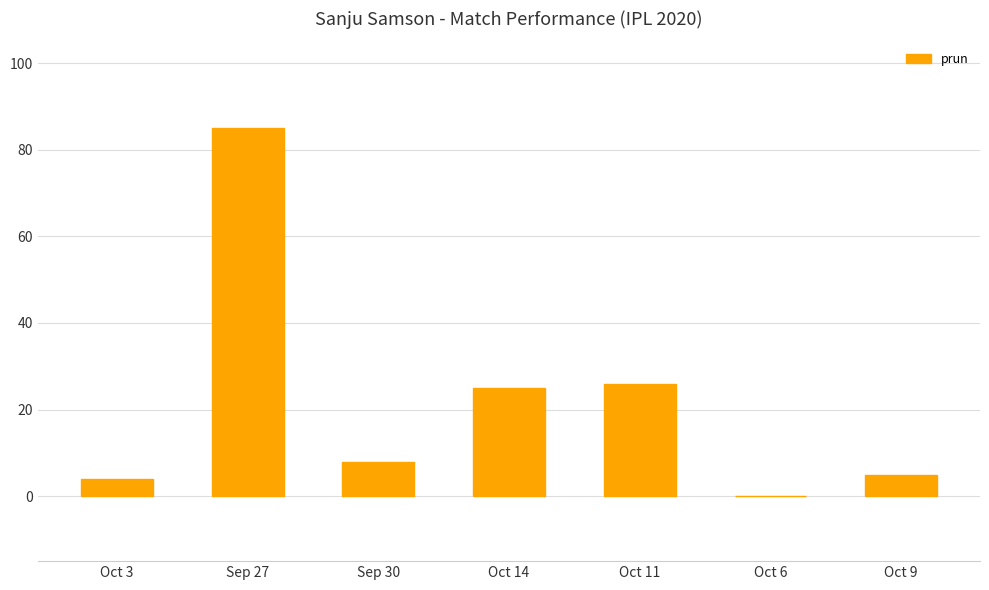

The chart shows a value of 25 at Oct 14. True or false?

True